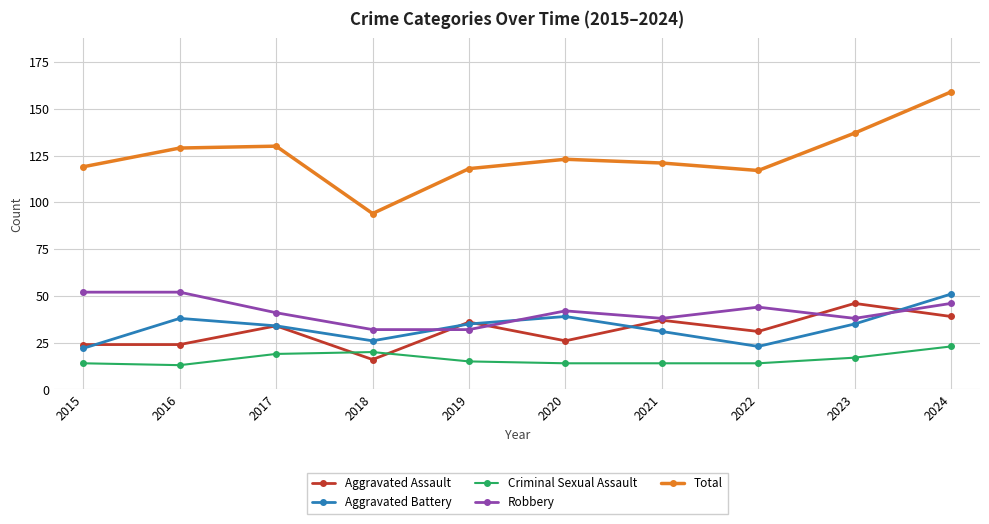

In Aggravated Assault, how many points are higher than both neighbors (excluding endpoints)?

4